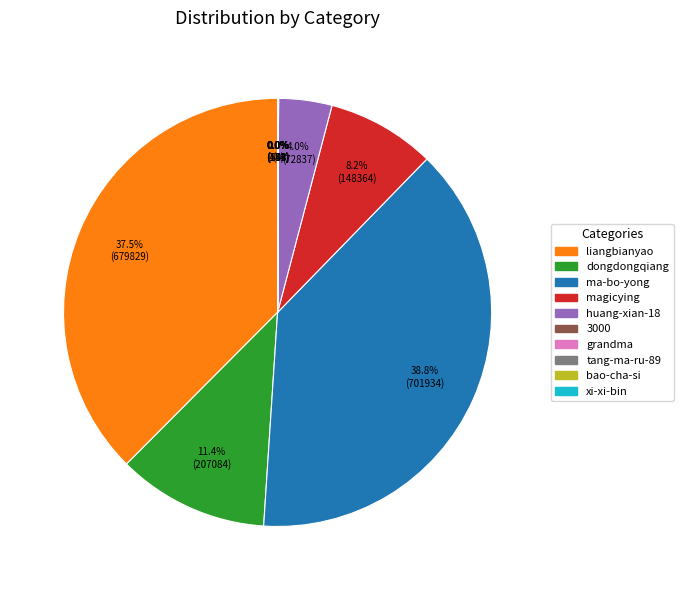

Which category has the biggest portion of the pie?

ma-bo-yong